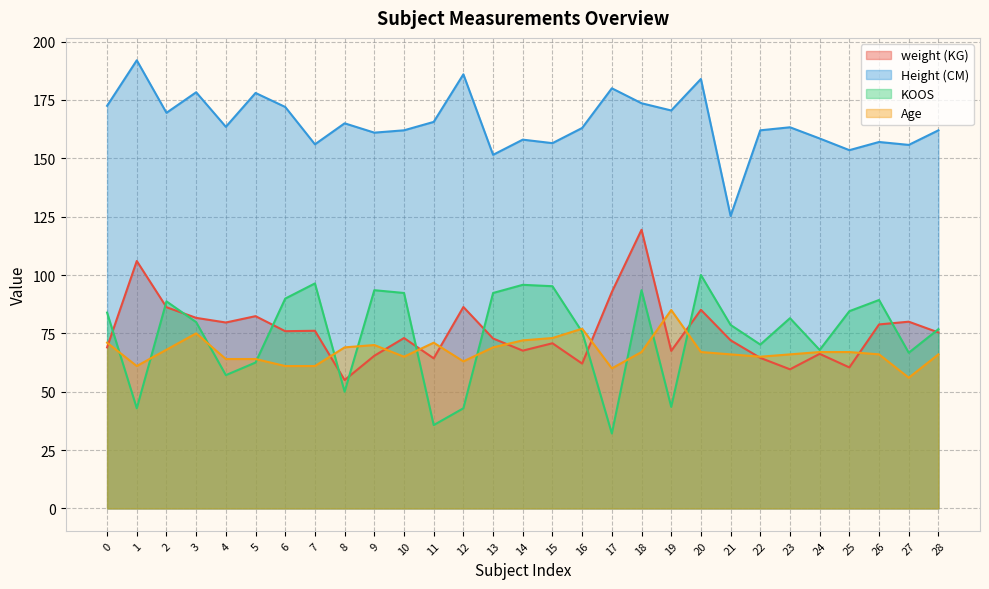

What is the average value of the weight (KG) series?

75.7